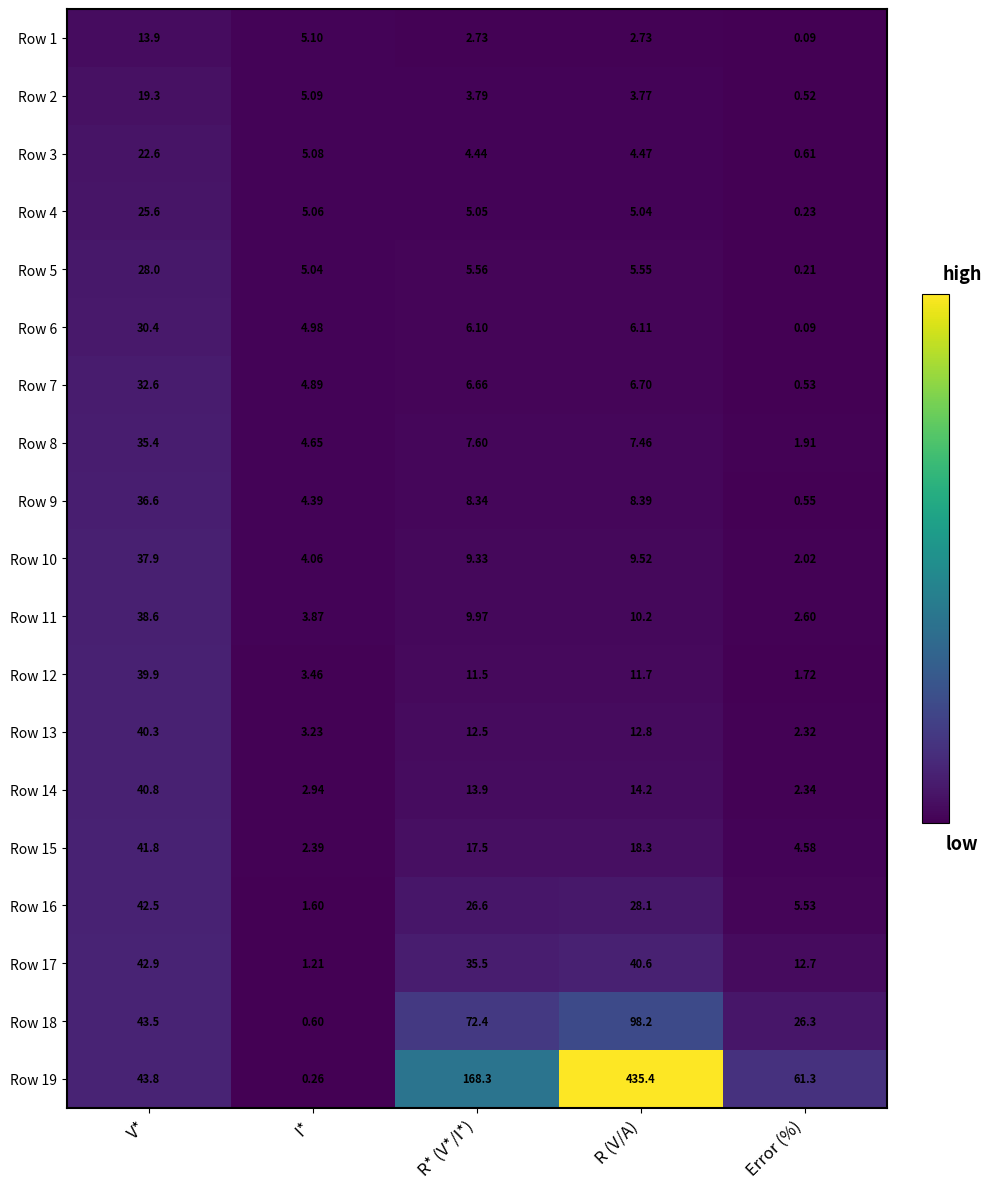

What is the difference between the highest and lowest values at R (V/A)?

432.7